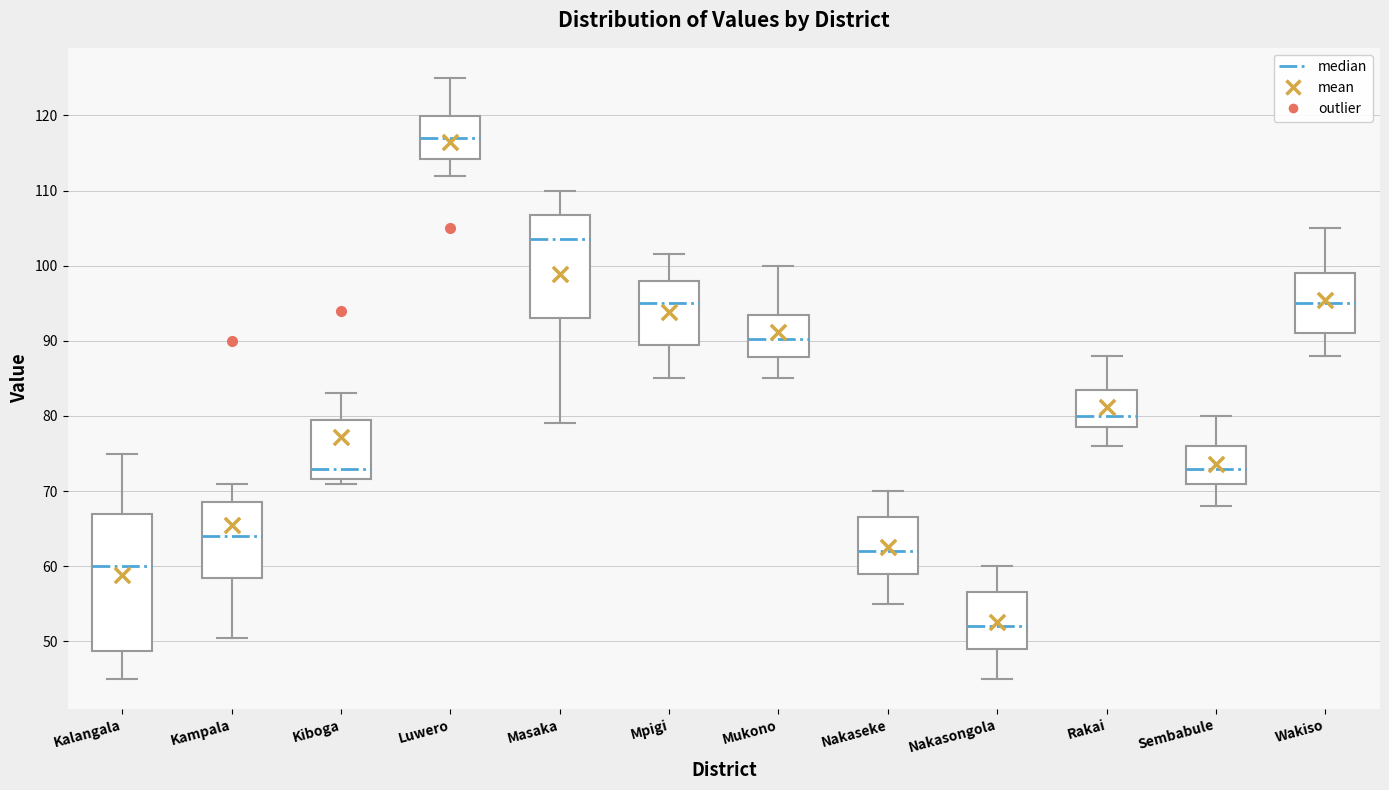

Where is the upper edge of the box for Mpigi on the y-axis? The values are not printed on the chart, so give them approximately, as read against the axis.

98